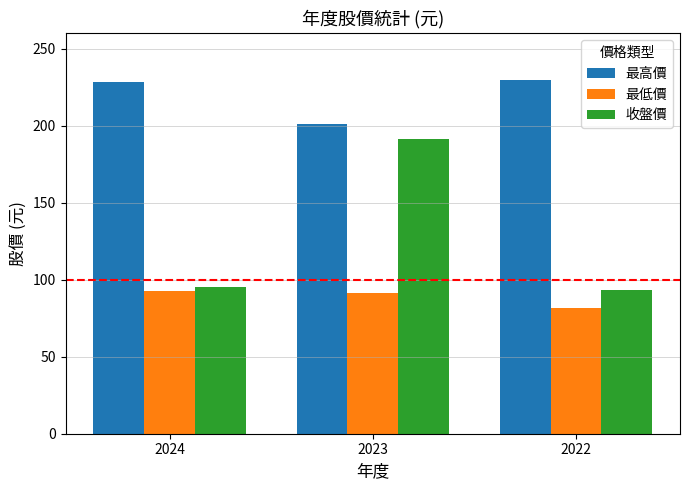

What is the difference between the highest and lowest values at 2024?

135.3